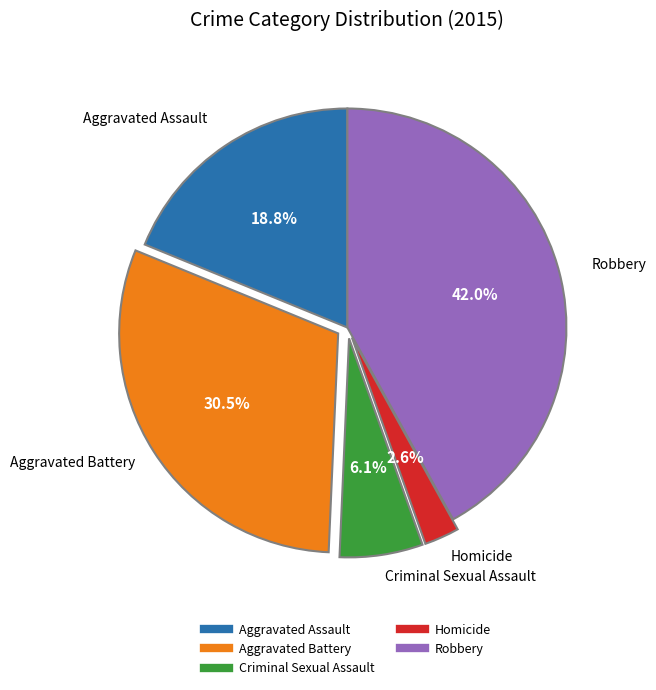

Which category has the biggest portion of the pie?

Robbery